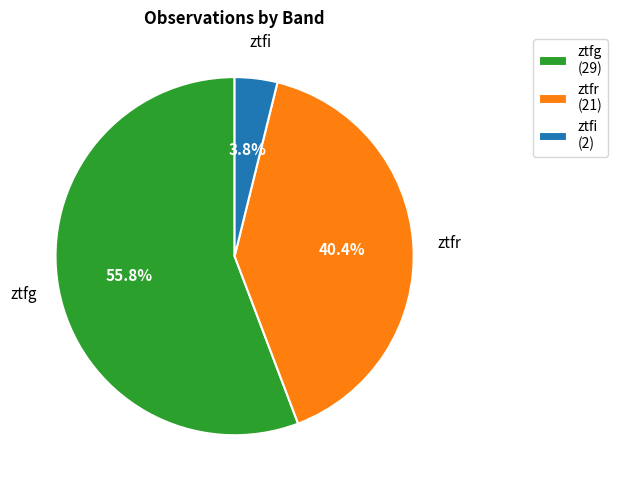

To the nearest percent, what portion does ztfr represent?

40%